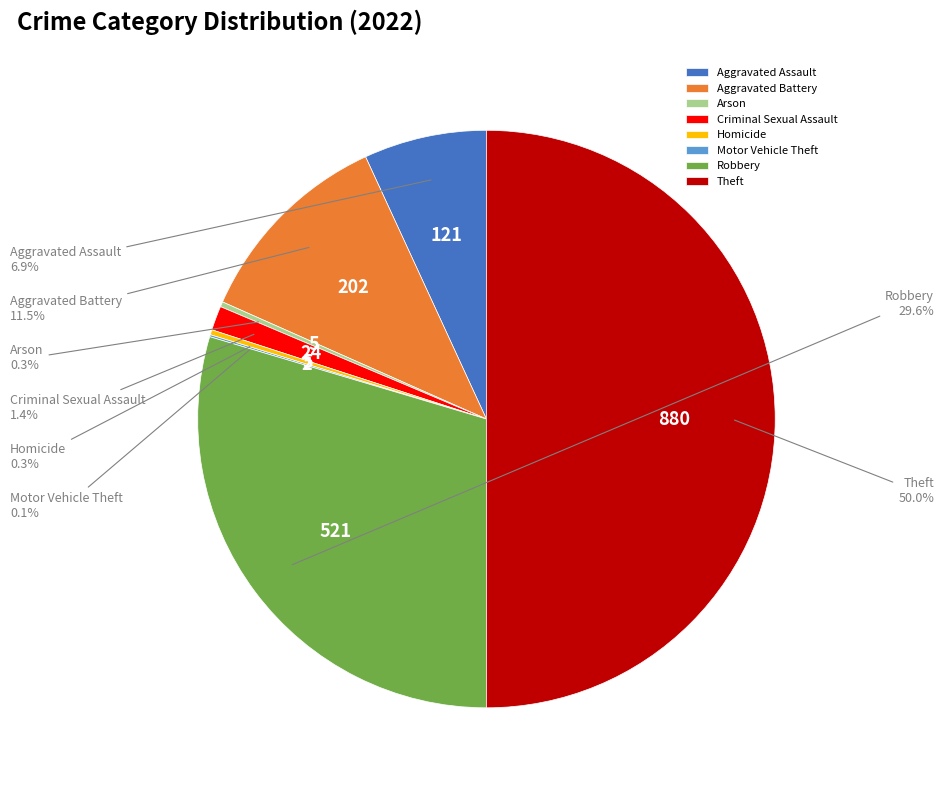

What is the largest slice in the pie chart?

Theft